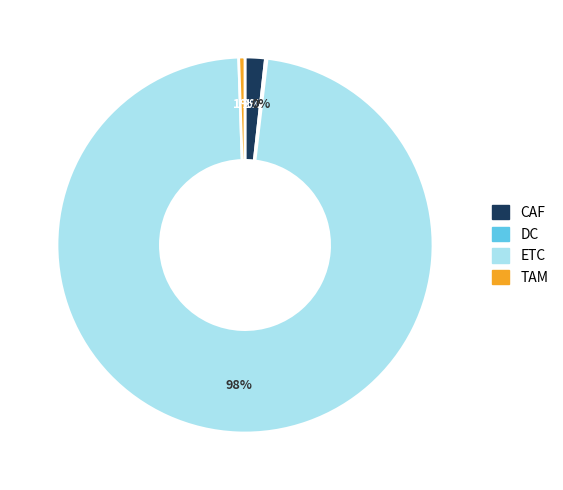

Does ETC account for over 50% of the chart?

Yes